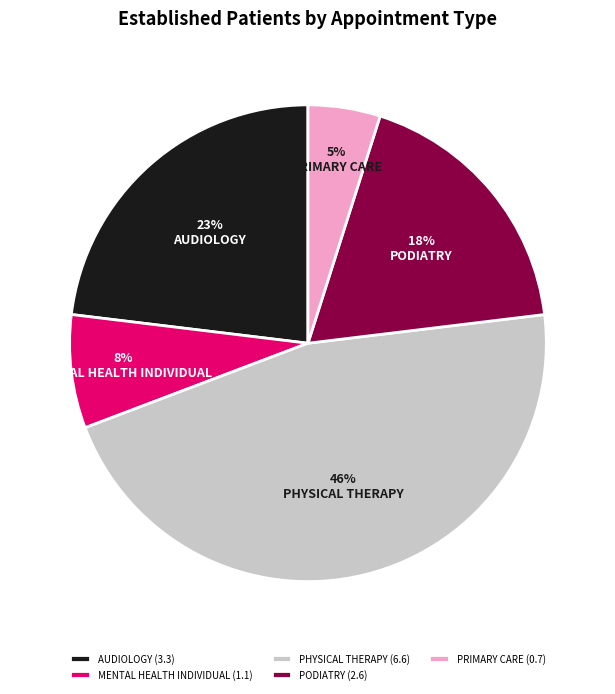

Is the sum of AUDIOLOGY and PODIATRY greater than half?

No